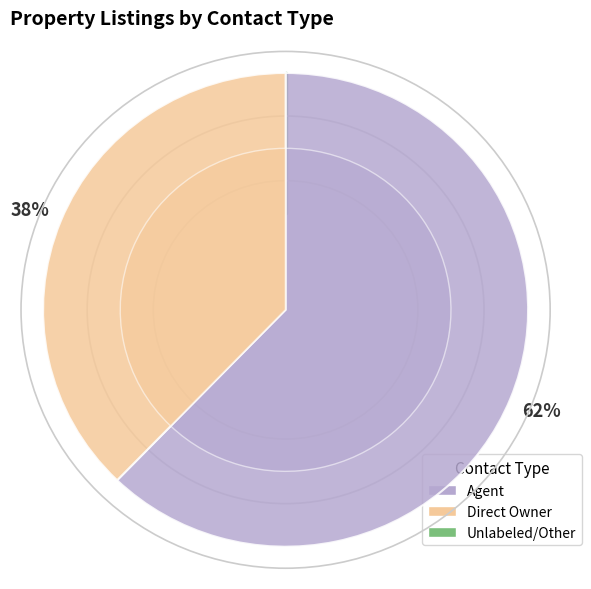

Does Direct Owner represent more than half of the total?

No